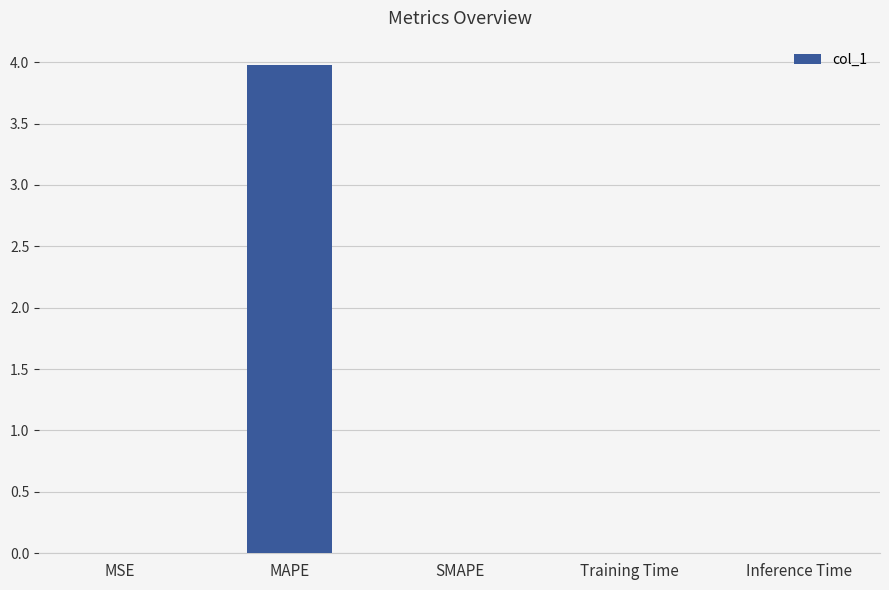

What is the maximum value shown in the chart?

4.0